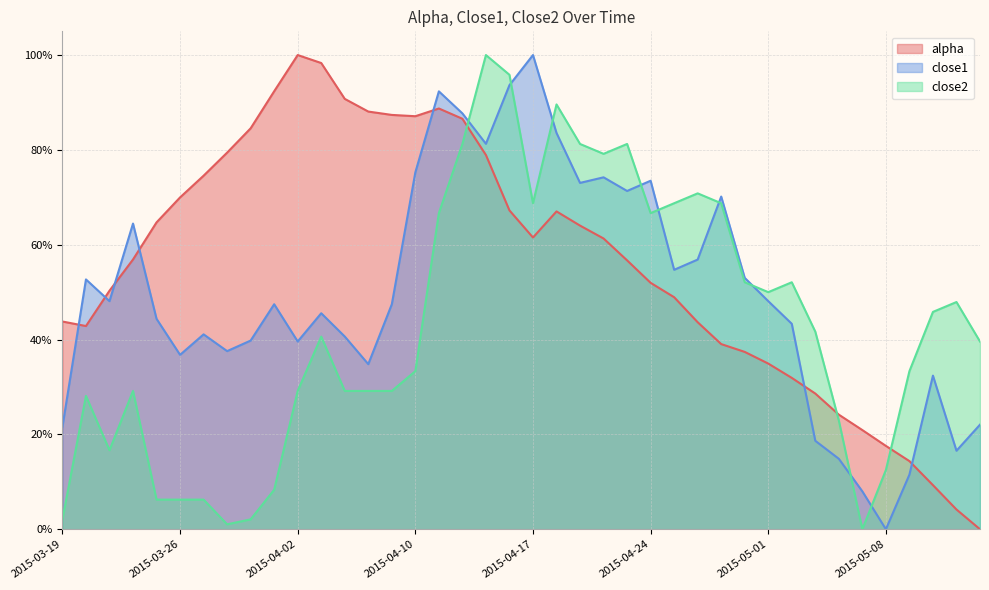

How many distinct data groups are displayed?

3